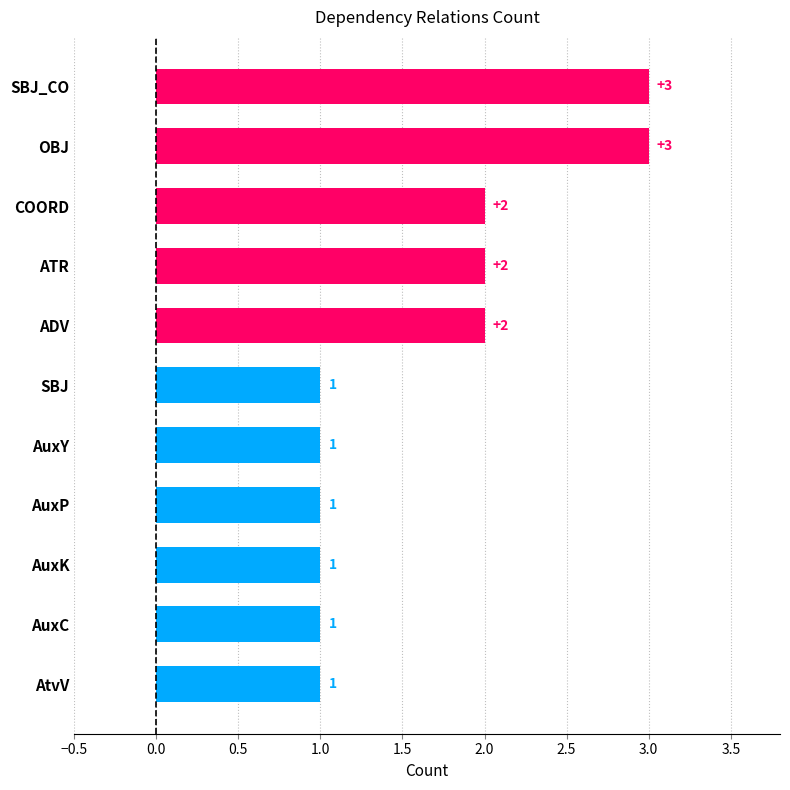

Count the values in the range 1 to 2.

9